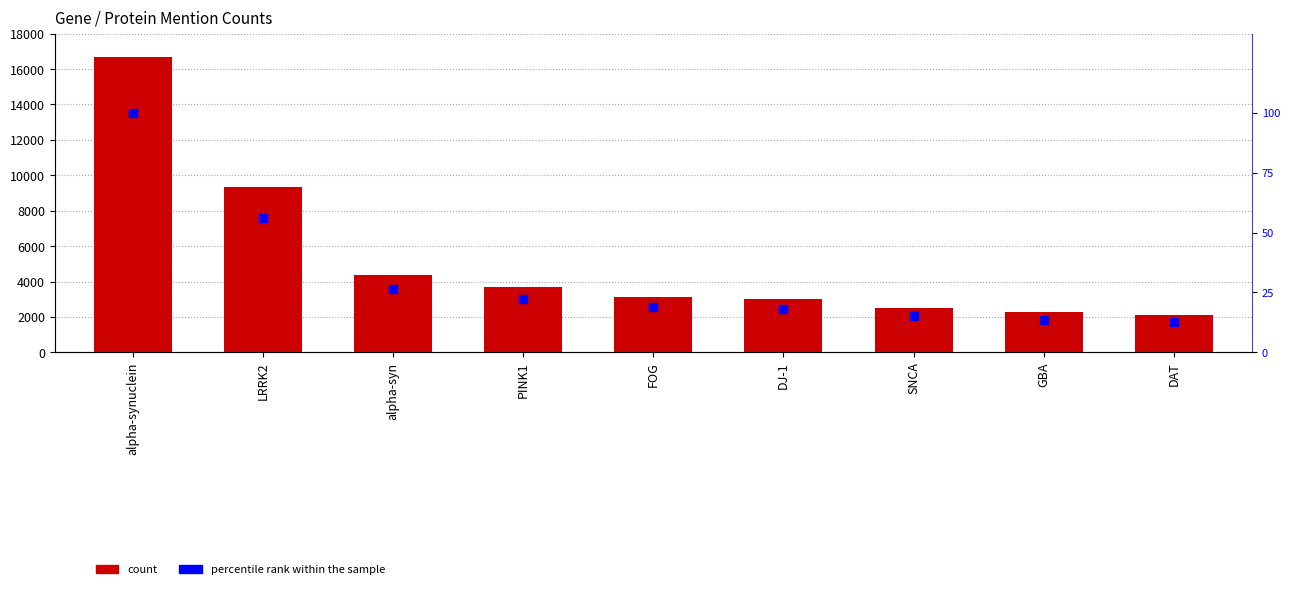

Which series has the largest total across all categories?

counts